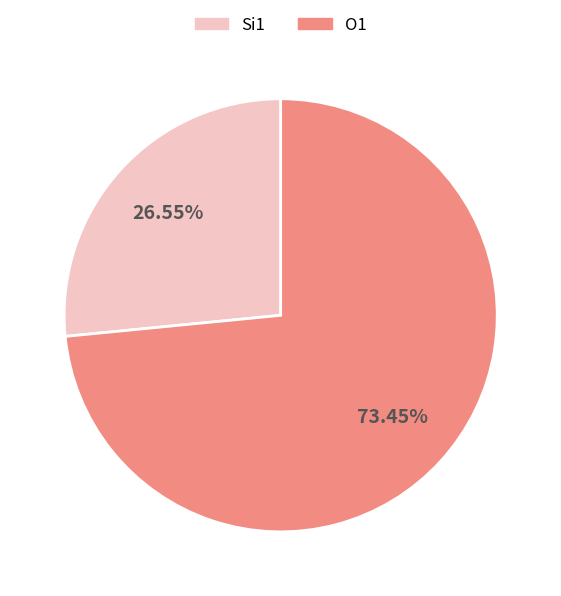

Is there any slice that represents more than half of the pie?

Yes